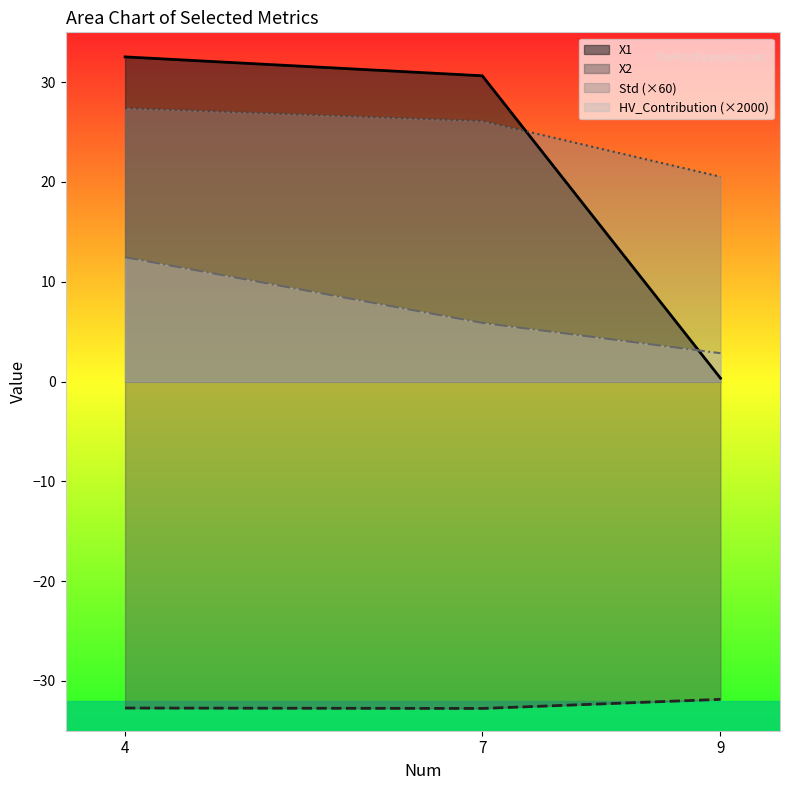

Does the chart have visible grid lines?

No